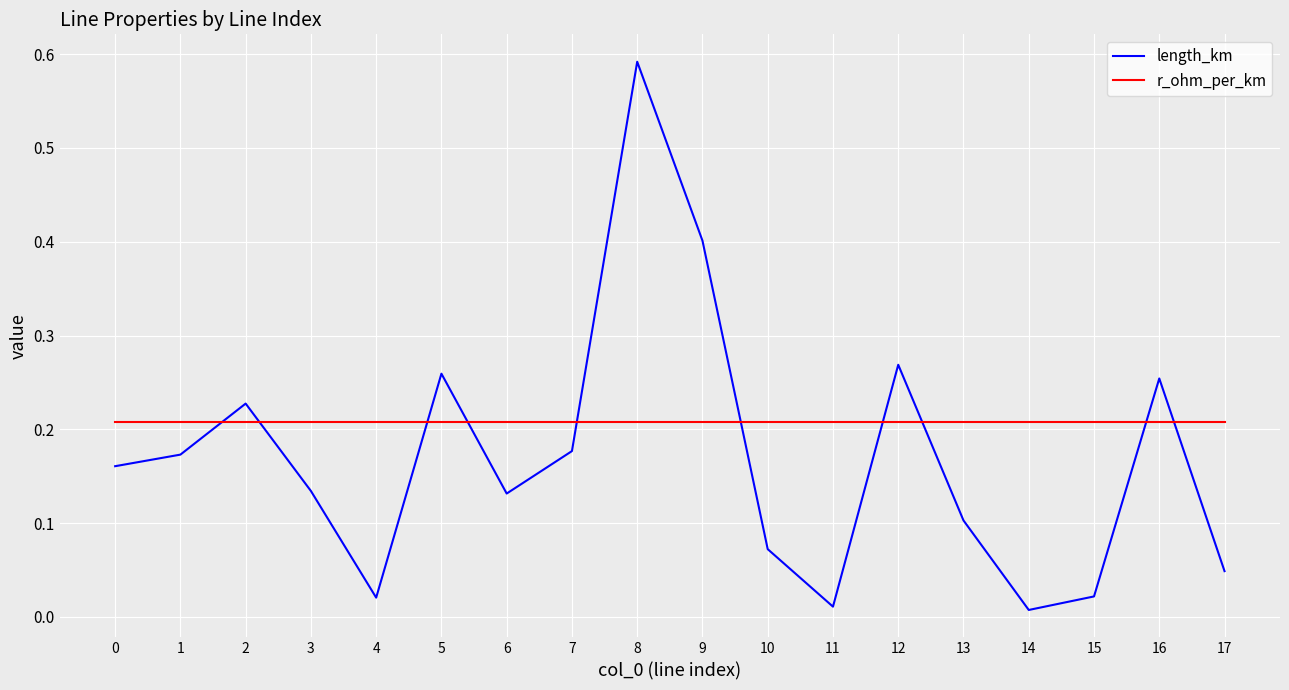

Is the value of length_km at 12 greater than the value of r_ohm_per_km at 5?

Yes